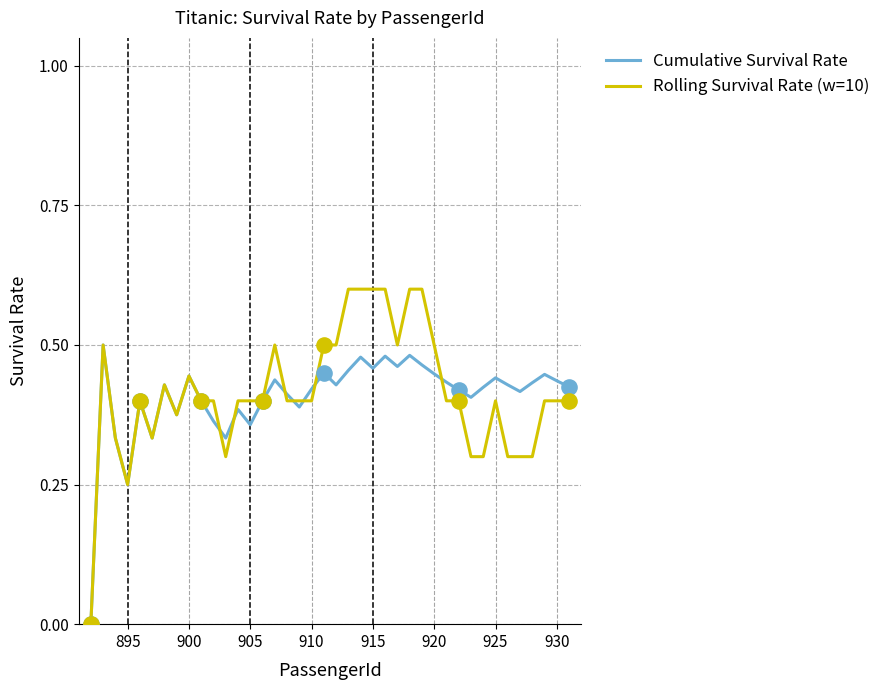

What is the greatest value displayed?

0.6